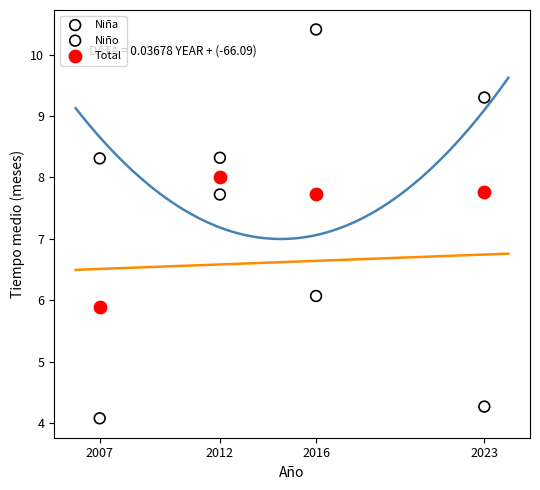

Which series contains the lowest Y value?

Niño